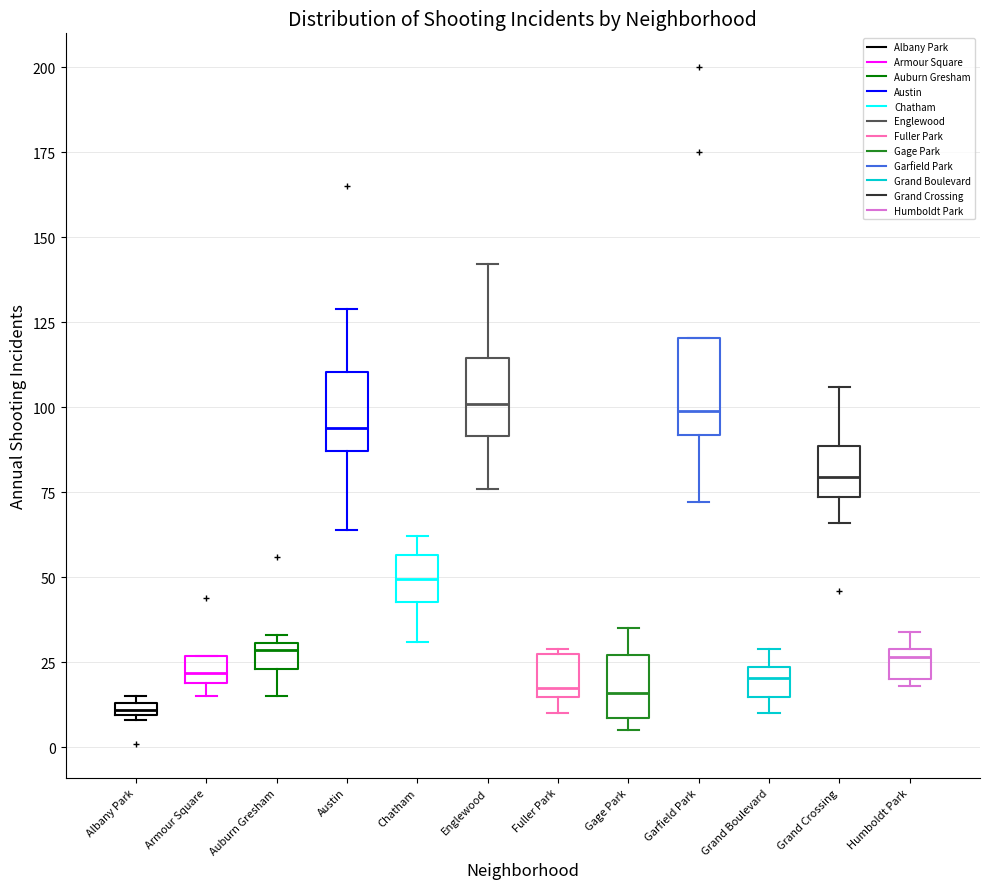

Comparing the boxes themselves (not the whiskers), which one is the tallest?

Garfield Park